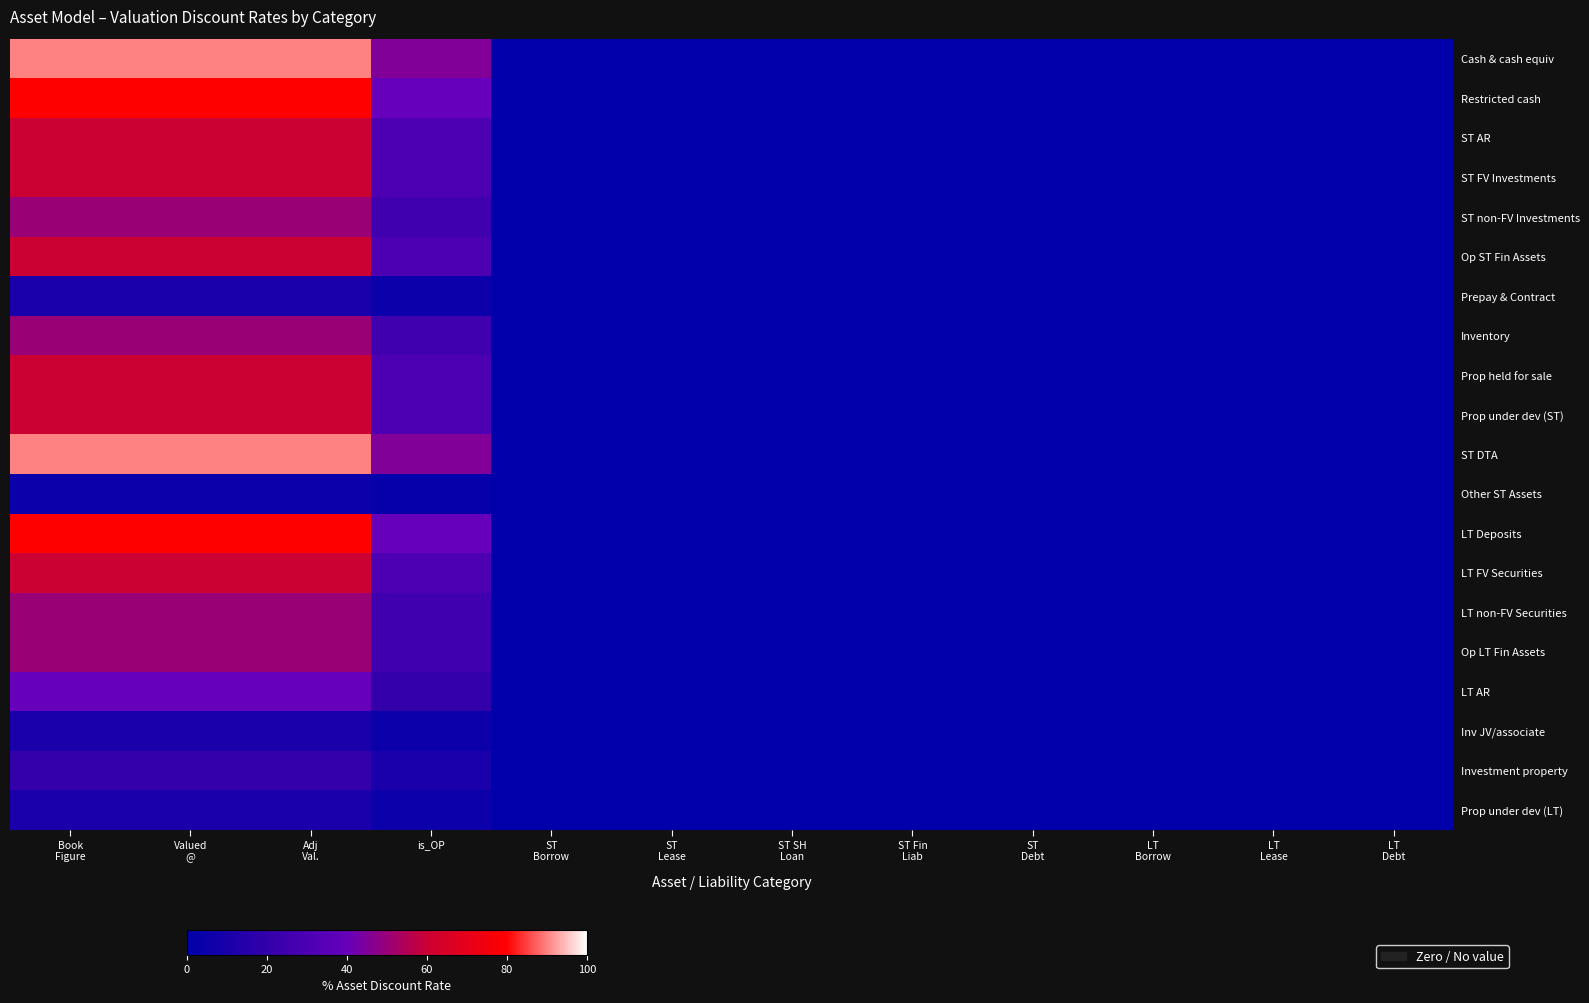

Which has a higher value, Adj
Val. or ST SH
Loan?

Adj
Val.